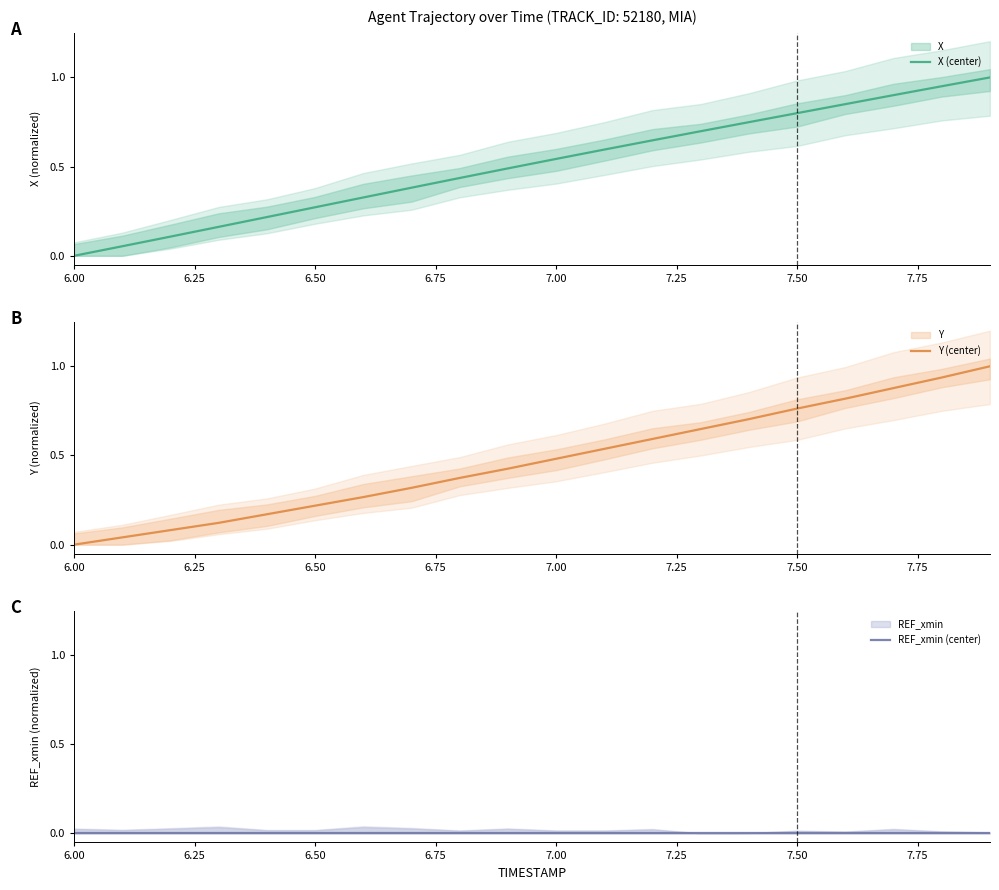

Rank the series by their maximum value, from highest to lowest.

X (center), Y (center), REF_xmin (center)